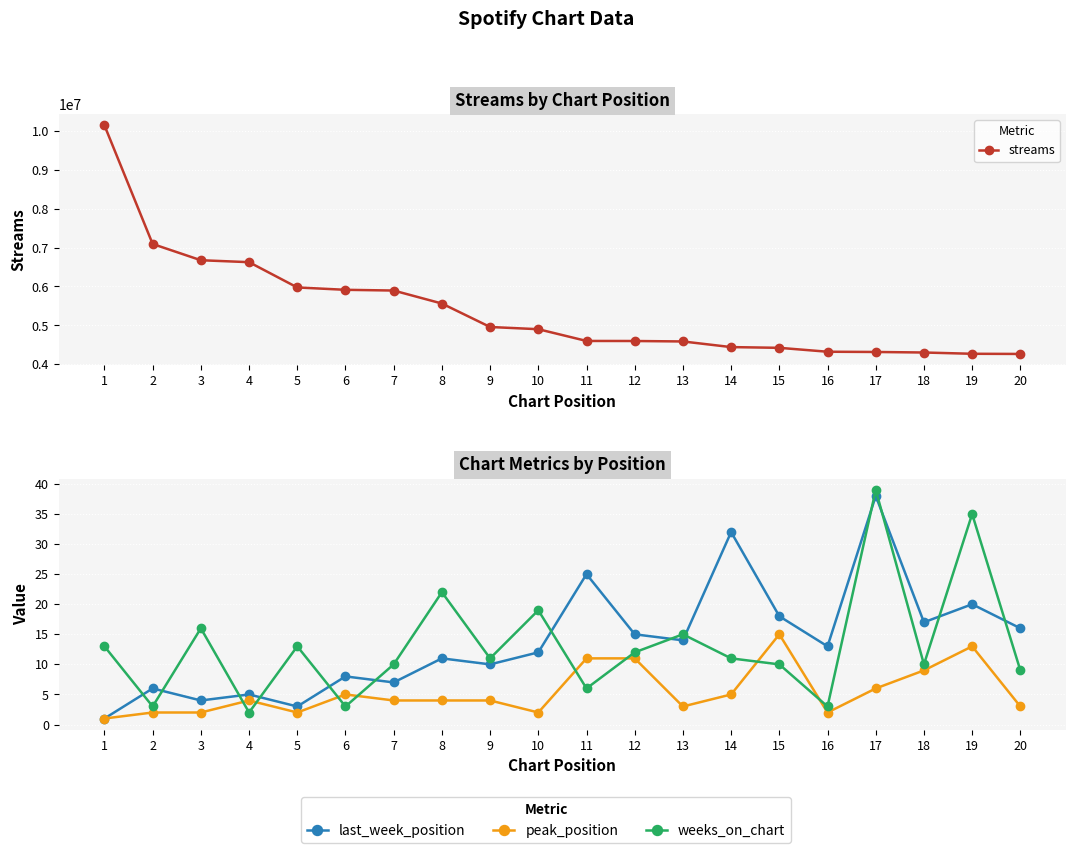

How many values in the weeks_on_chart series exceed 11?

9